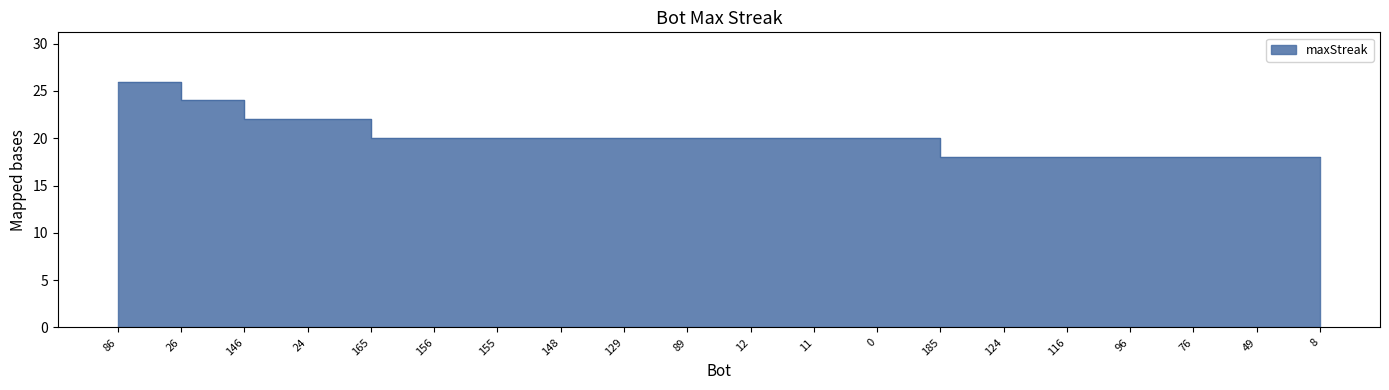

What is the average value?

20